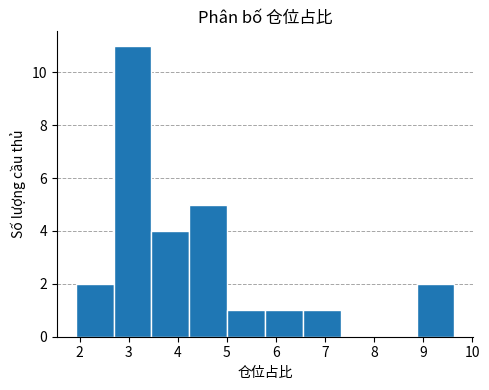

Which range on the x-axis has the tallest bar?

2.7 to 3.5